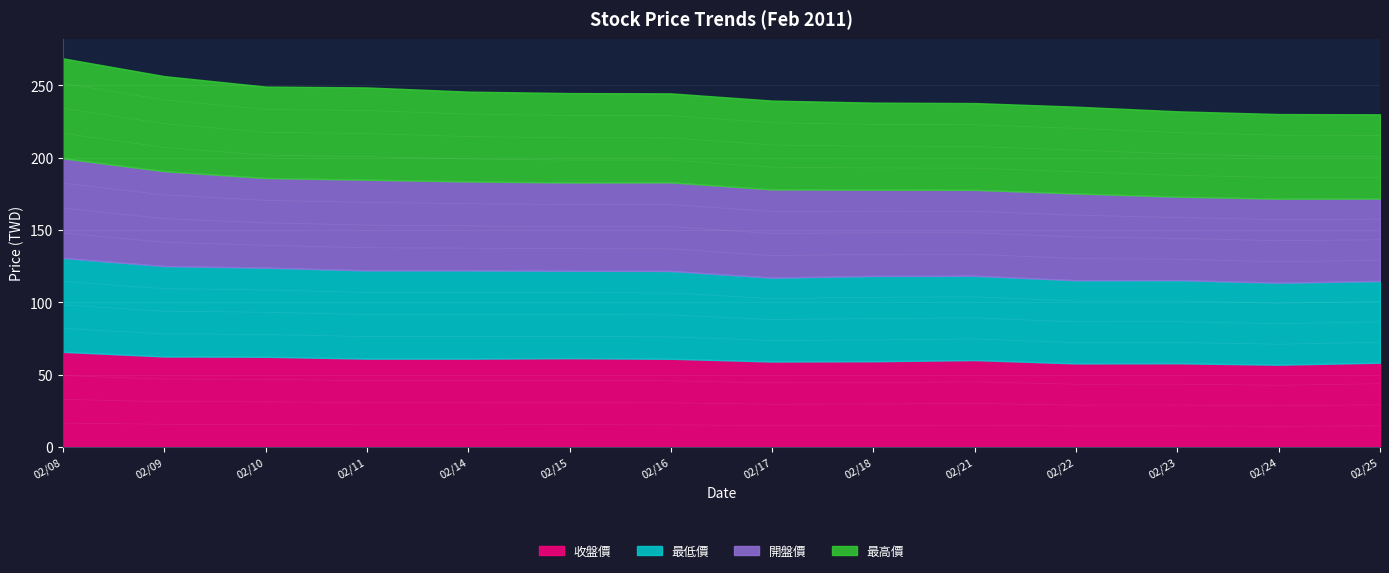

Which category has the lowest value across all series?

02/24